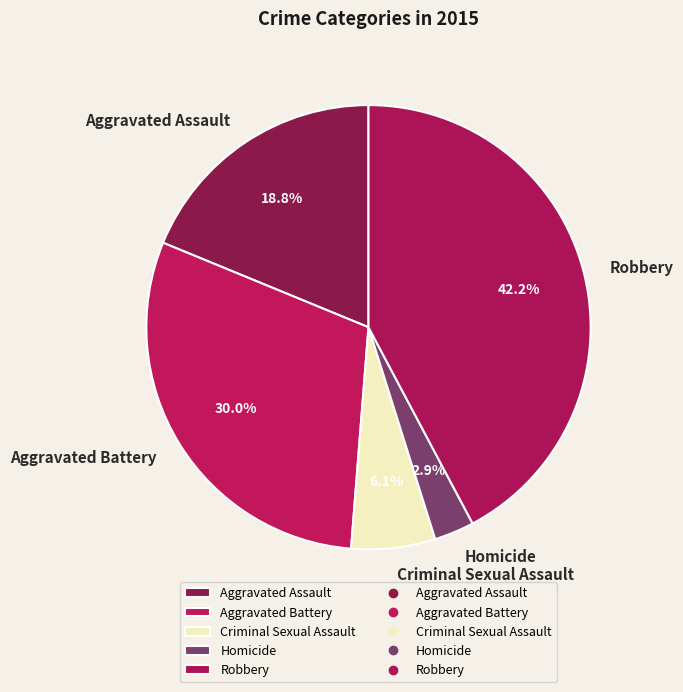

Is there any slice that represents more than half of the pie?

No